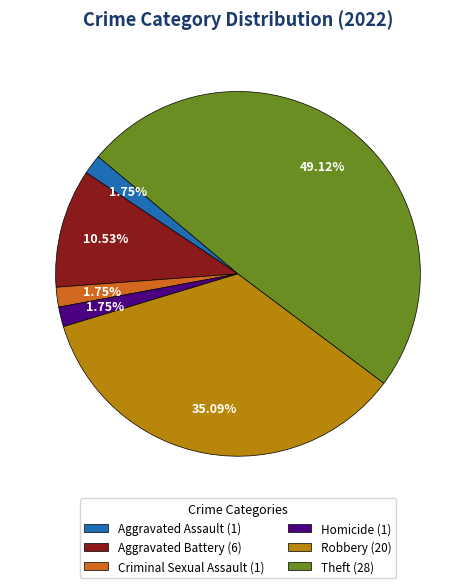

Which has a higher value, Homicide (1) or Theft (28)?

Theft (28)